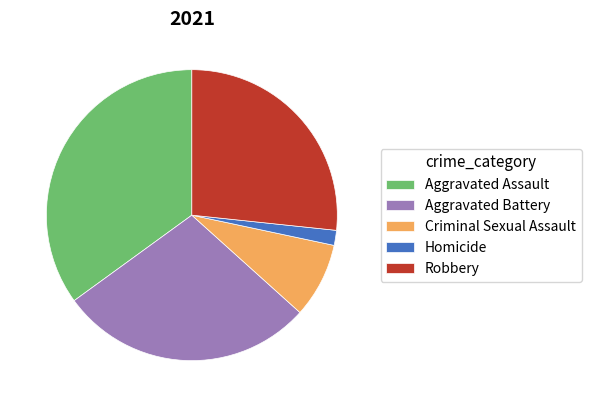

Which has a higher value, Robbery or Aggravated Assault?

Aggravated Assault